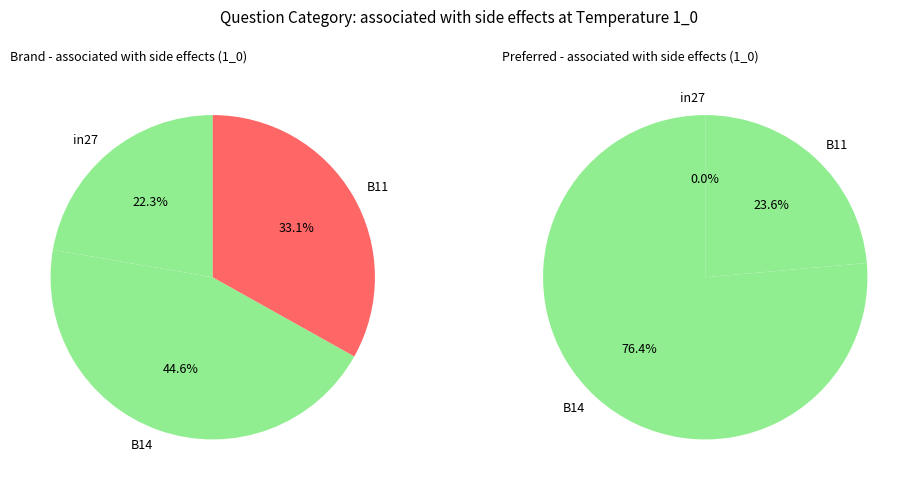

To the nearest percent, what percentage of the pie is in27?

22%